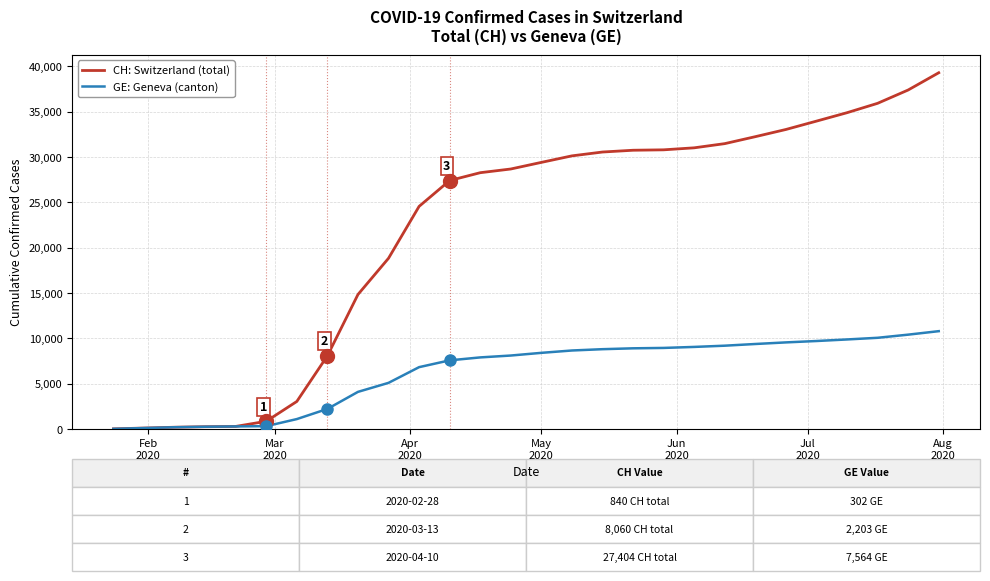

Which series has the widest spread of values?

CH: Switzerland (total)